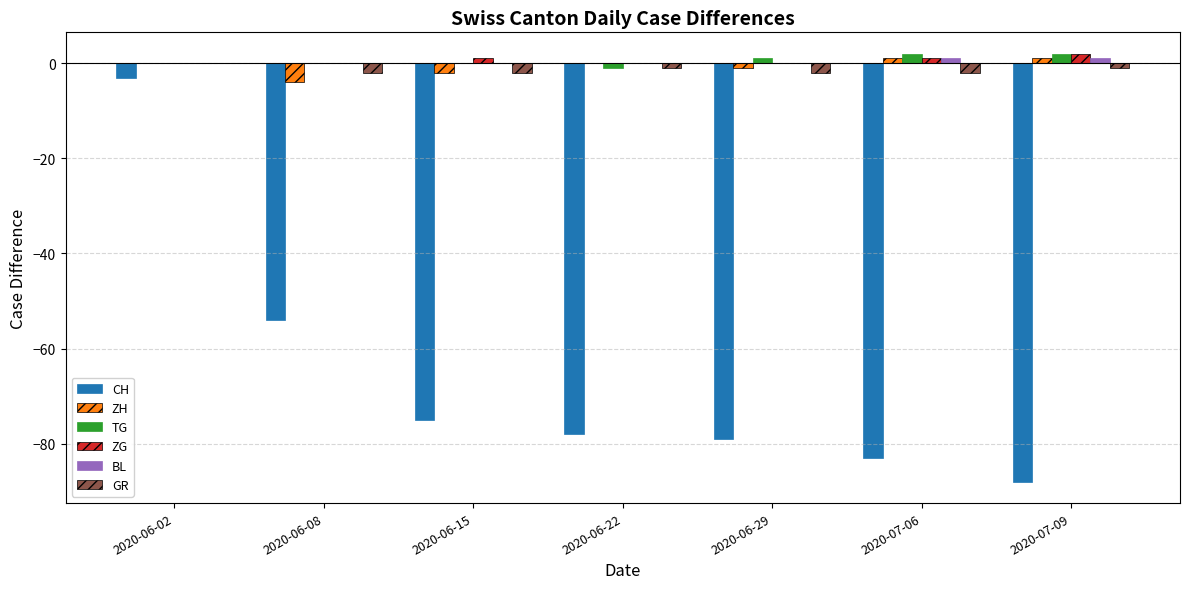

Where is CH nearest to the value -45?

2020-06-08